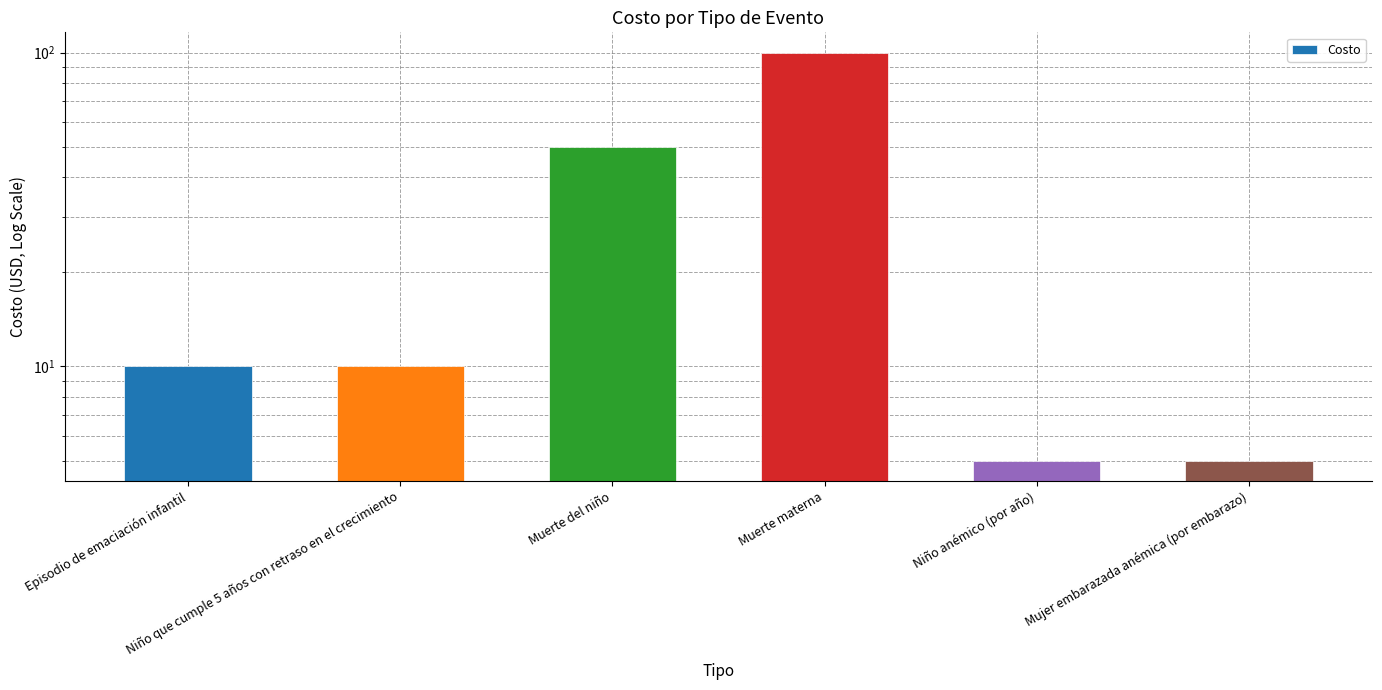

What is the difference between the second highest and second lowest values?

45